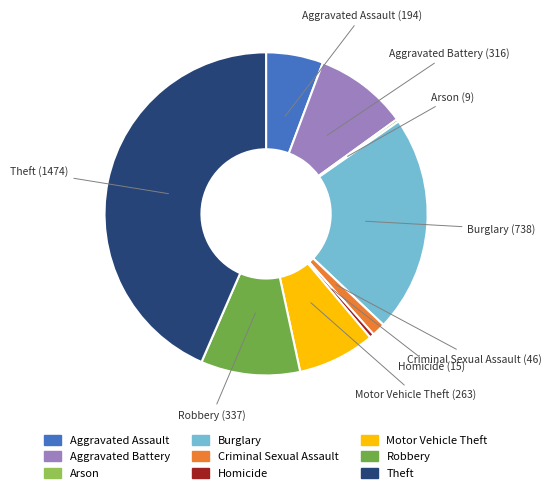

What is the ratio of the value at Burglary to the value at Theft?

0.5